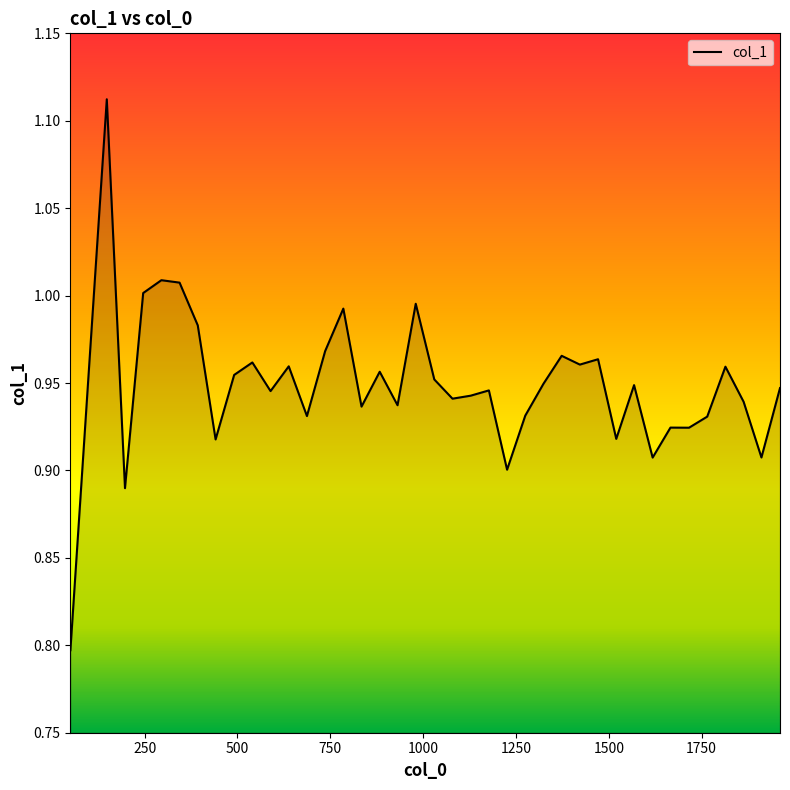

What is the smallest value displayed?

0.8